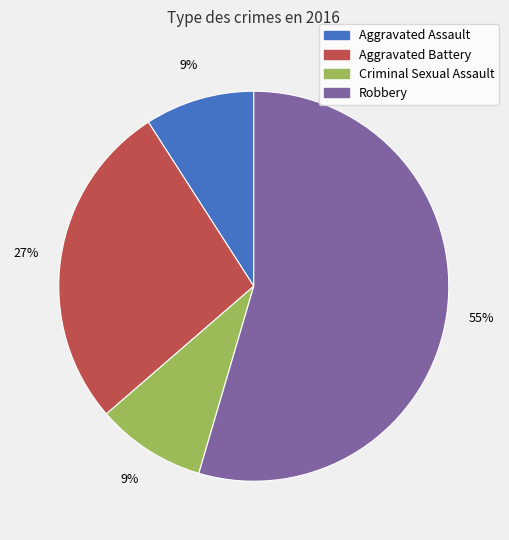

Which slice represents more than half of the pie?

Robbery